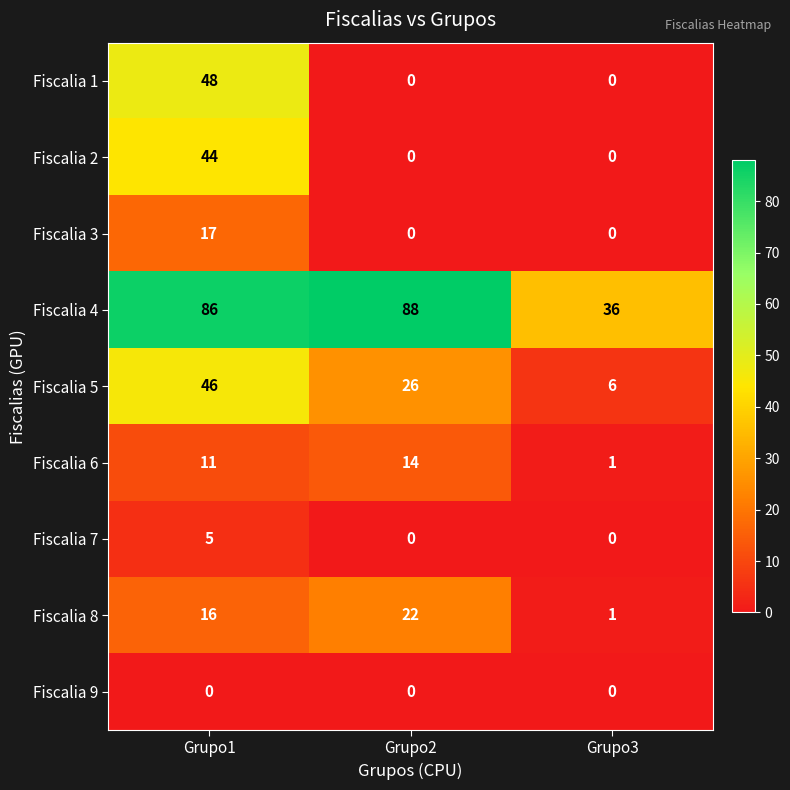

The value of Fiscalia 5 at Grupo1 is 46. True or false?

True